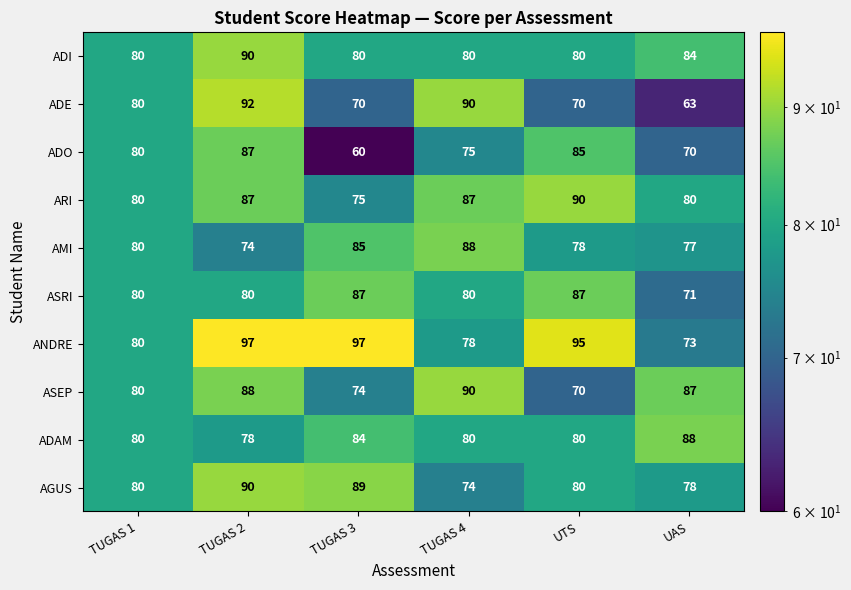

What is the sum of all ASRI values?

485